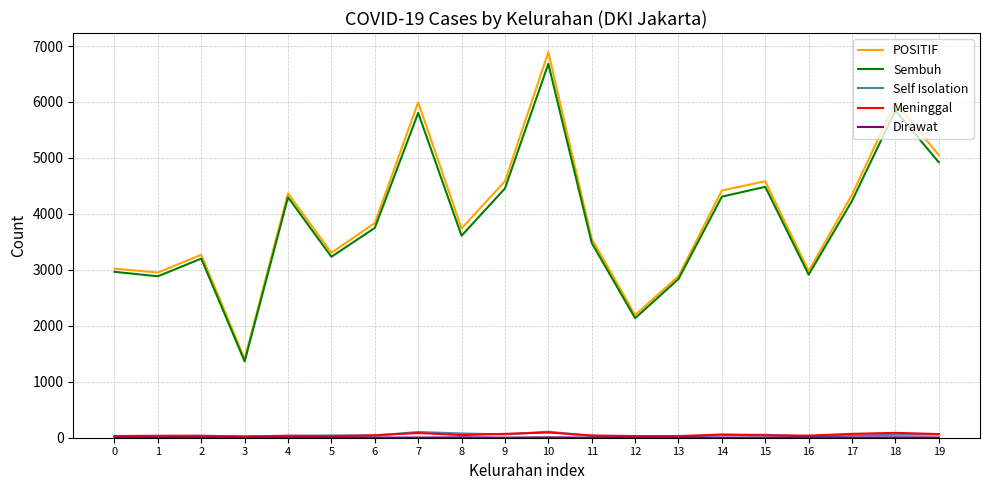

At which category does Sembuh reach its first local valley?

1